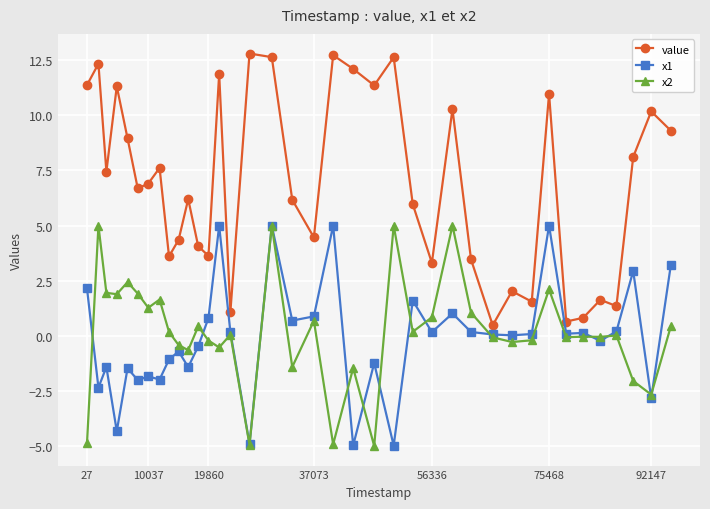

True or false: value and x1 intersect in this chart.

False